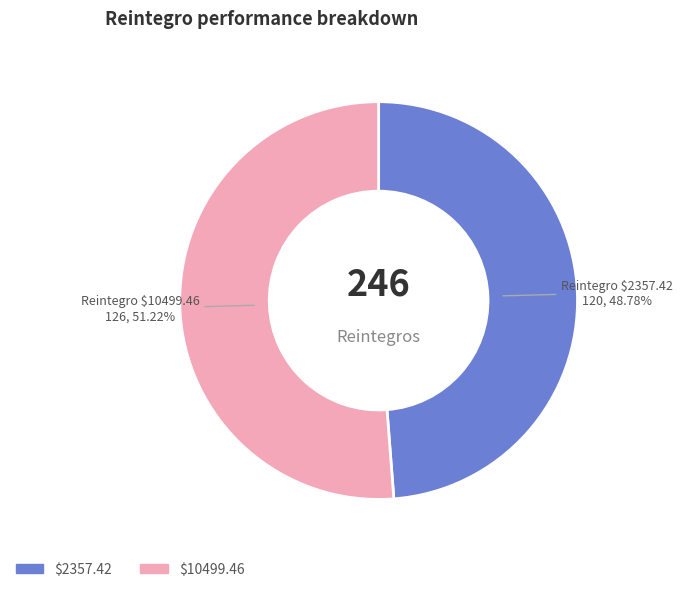

Is there a majority slice in this chart?

Yes